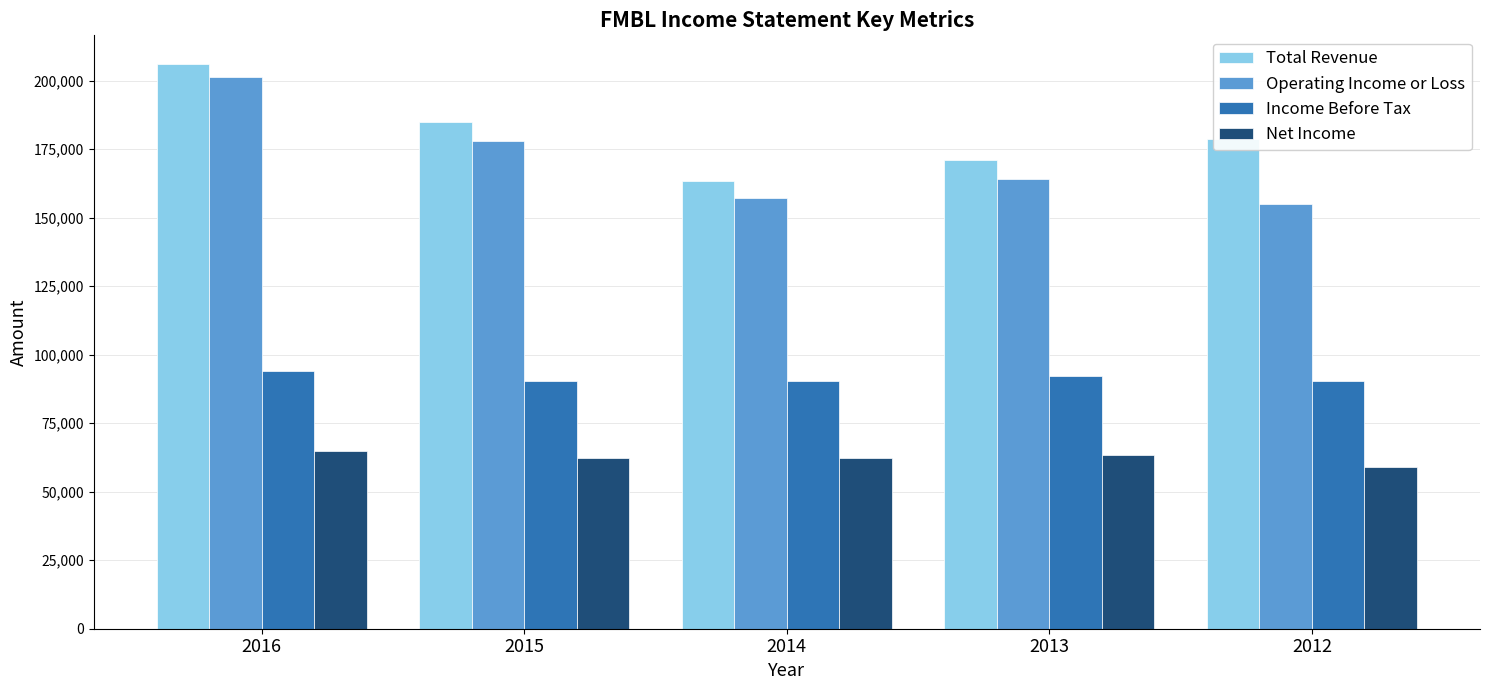

Which series has the largest range (max minus min)?

Operating Income or Loss